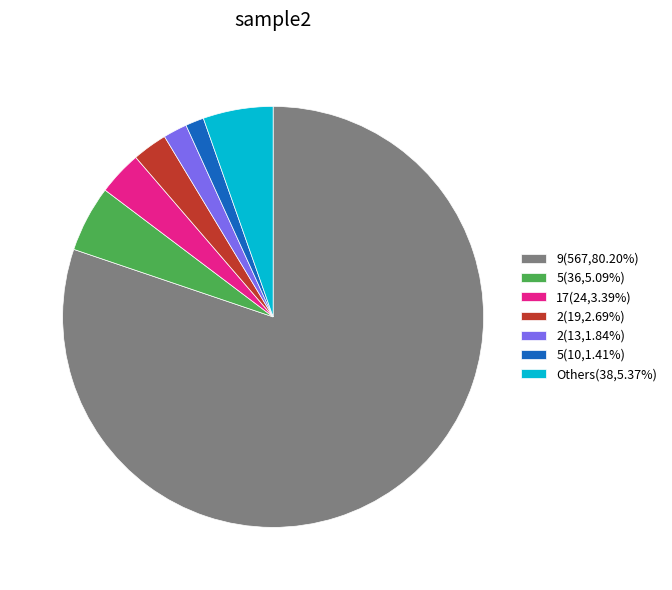

Is there any slice that represents more than half of the pie?

Yes